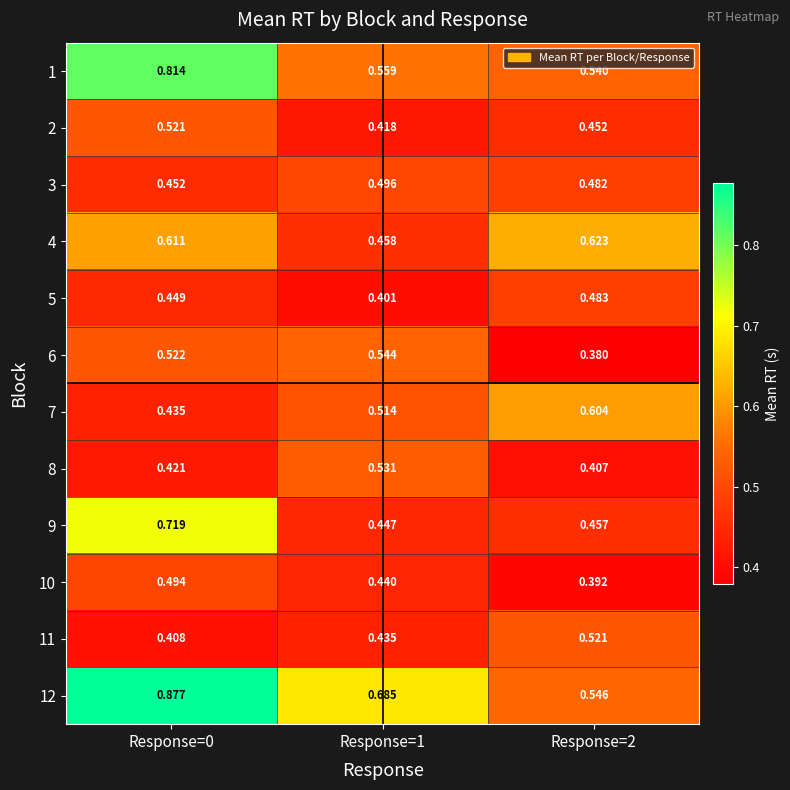

Is the value of 3 at Response=2 greater than the value of 5 at Response=0?

Yes